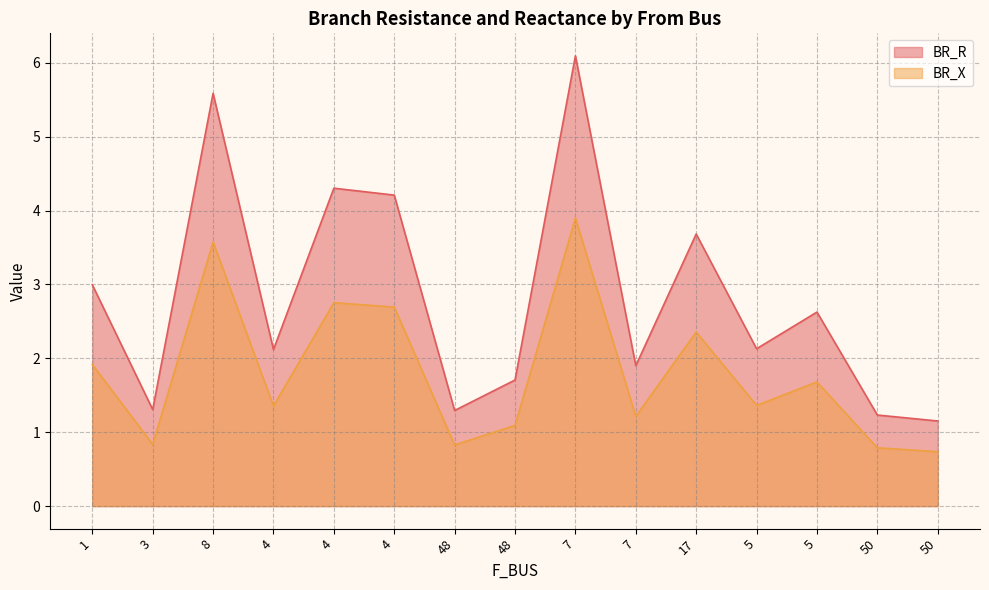

At which category does BR_R reach its first local peak?

8